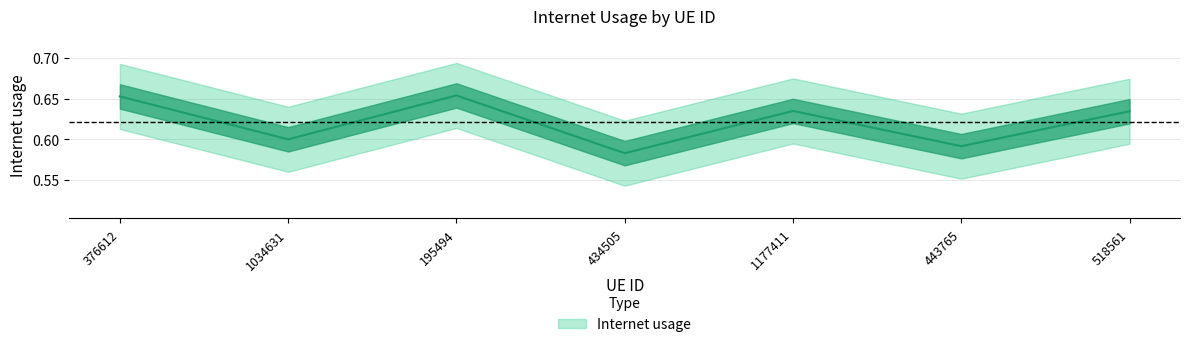

Is it true that the value at 434505 is 1.0?

False